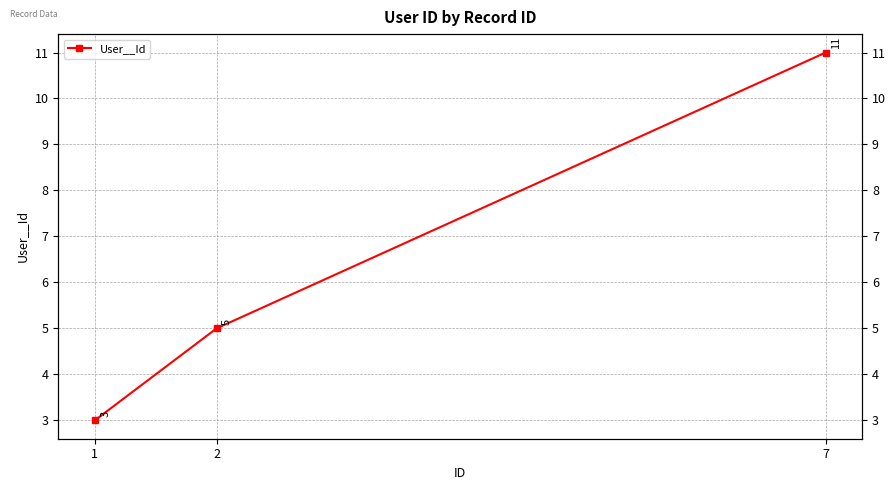

Rank the categories by value from lowest to highest.

1, 2, 7